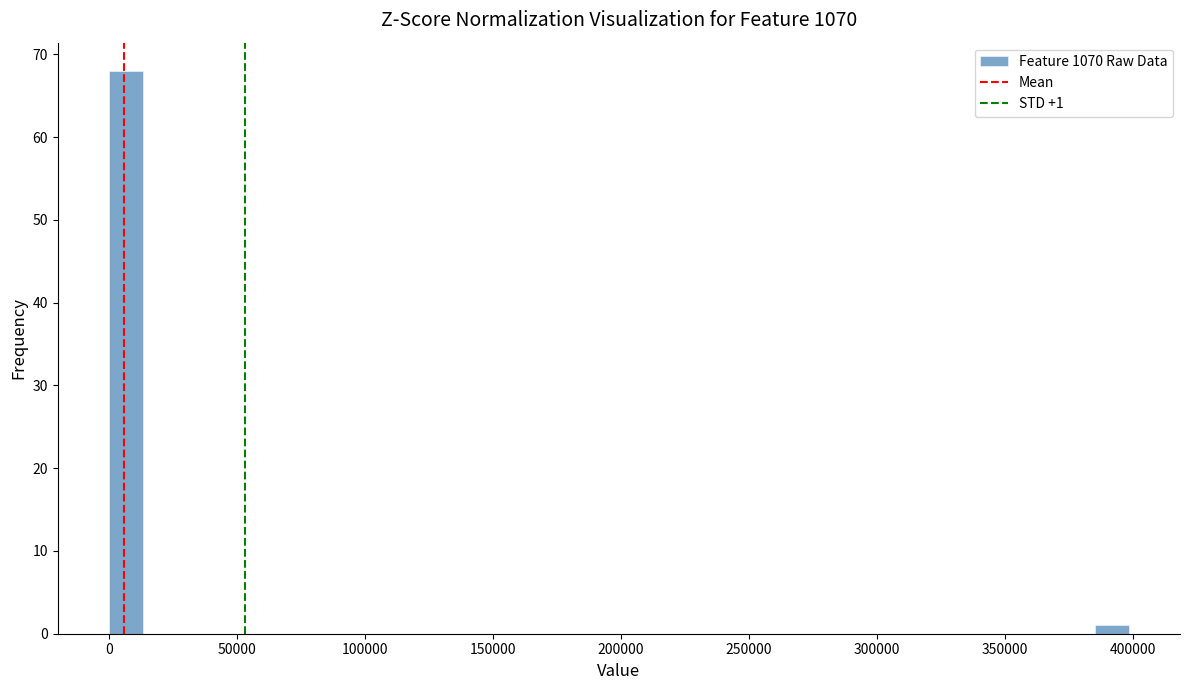

Around what value on the x-axis is the tallest bar? Give the approximate position of its centre, as read against the axis.

5000